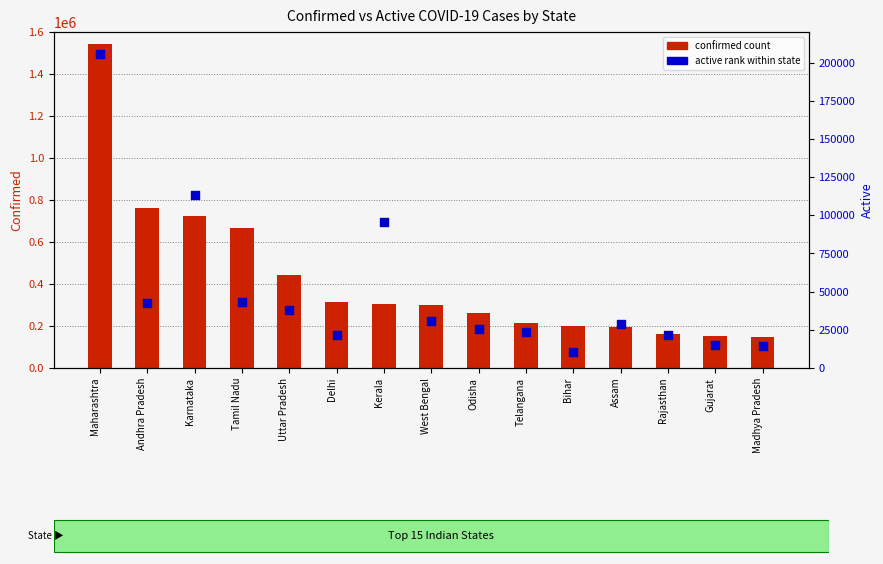

Which series has the largest total across all categories?

confirmed count